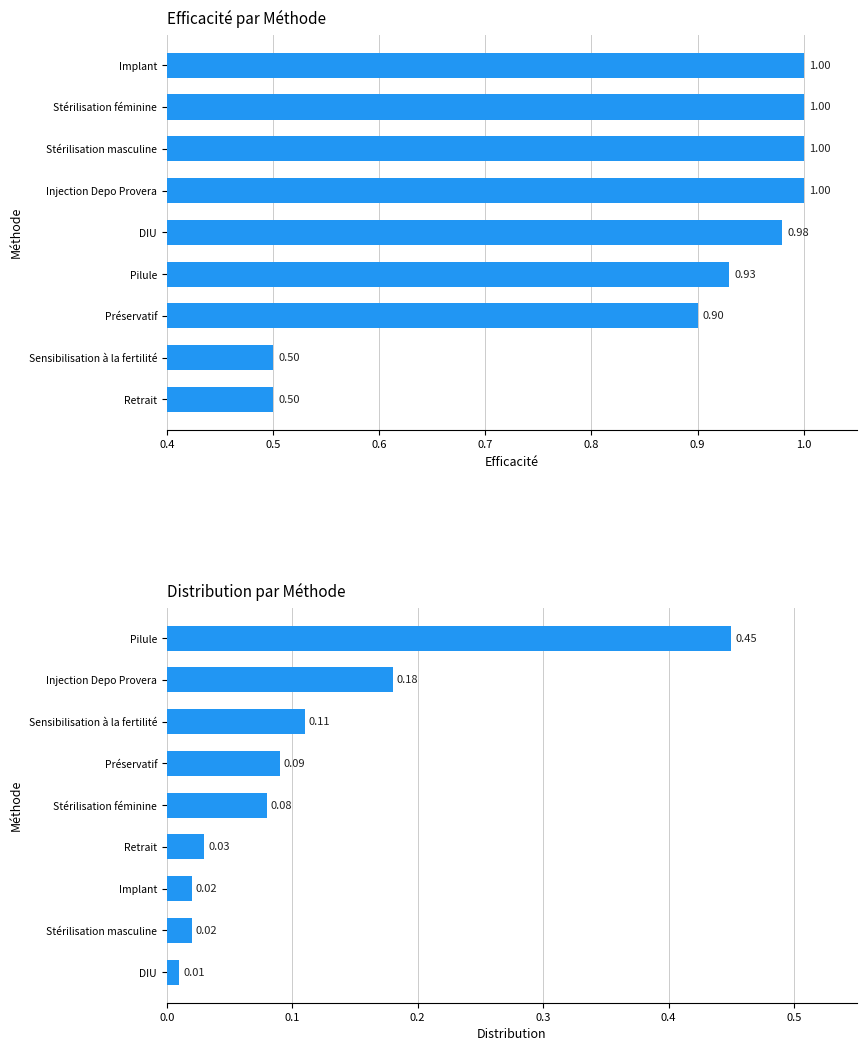

What is the total value across all series at 0.5?

0.9